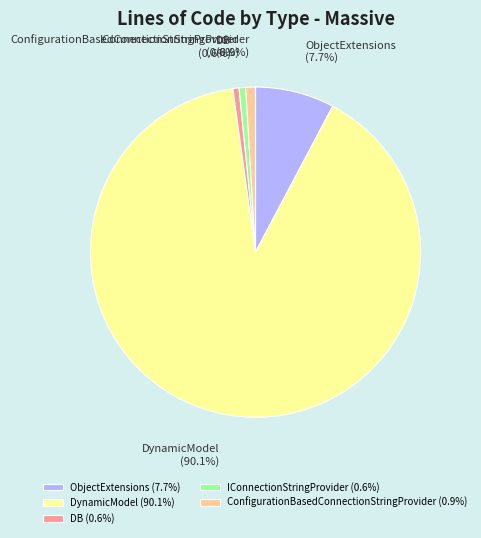

Combined, do DB (0.6%) and ConfigurationBasedConnectionStringProvider (0.9%) account for over 50%?

No